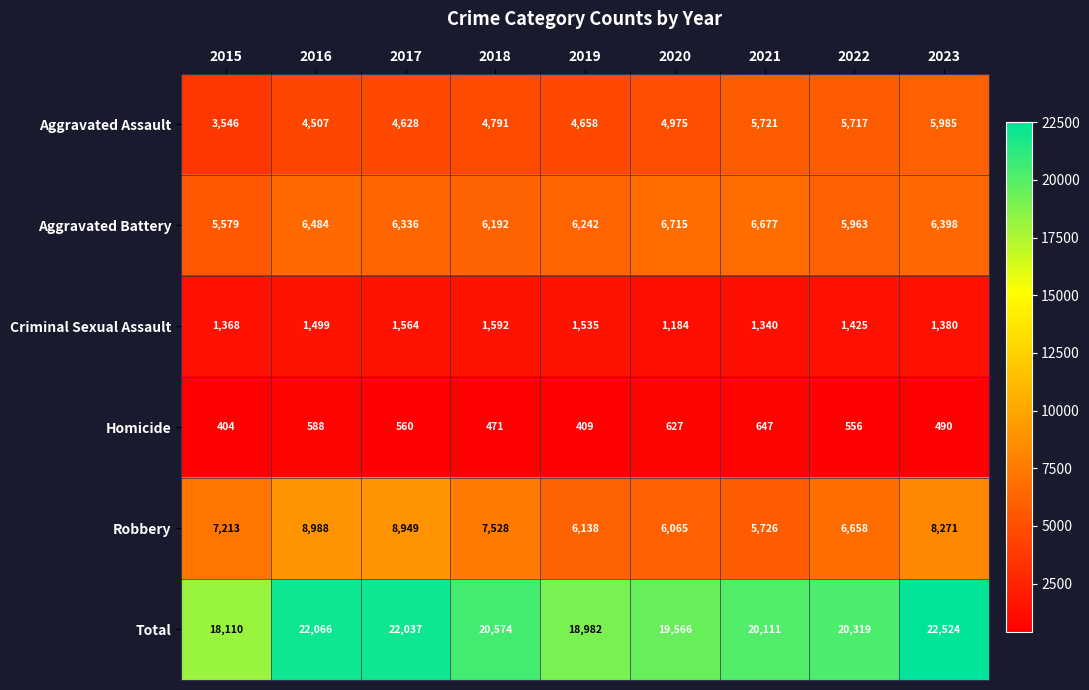

What is the difference between the Homicide values at 2020 and 2018?

156